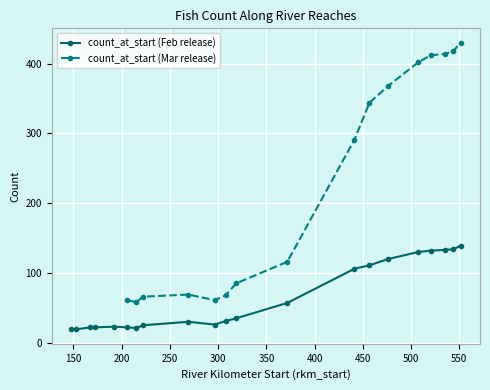

Is it true that count_at_end equals 11 at 13?

False